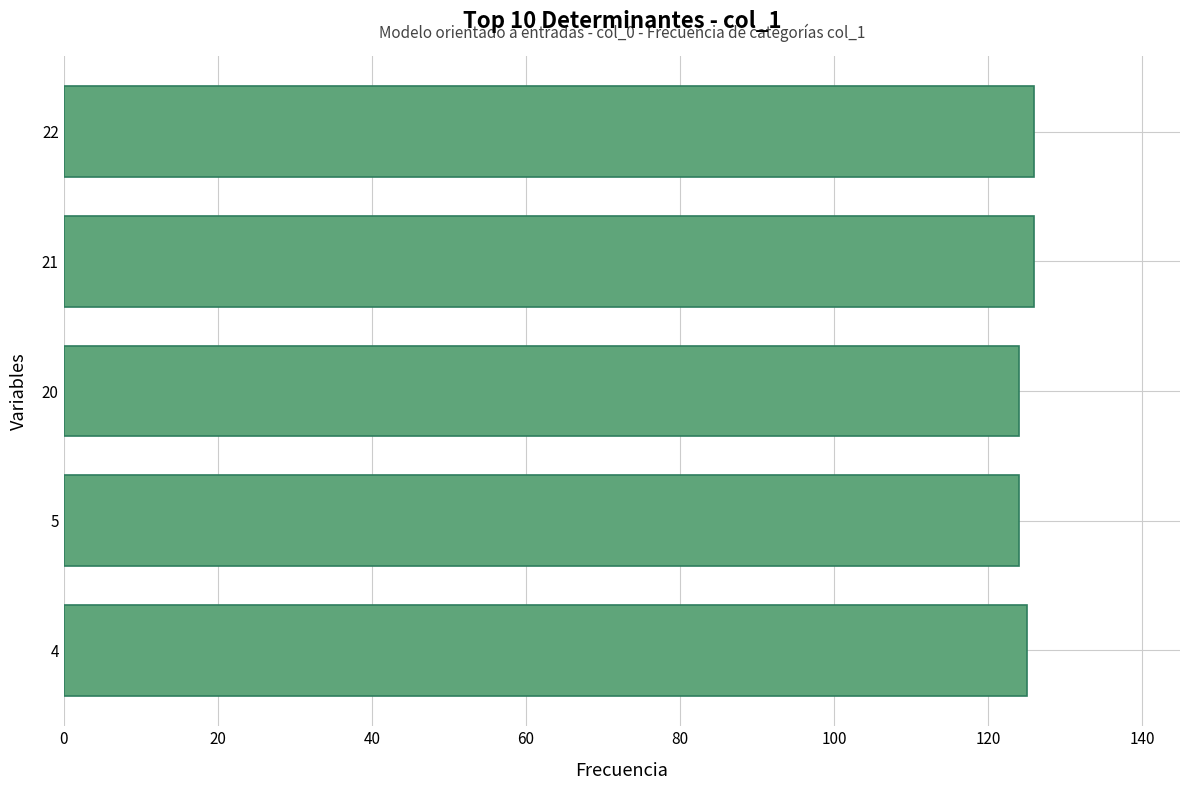

What is the average value?

125